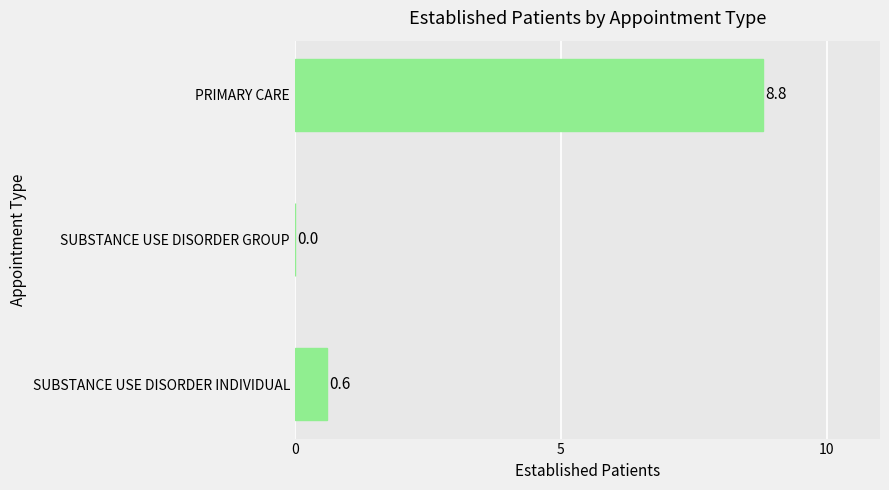

How many categories are shown in the chart?

3